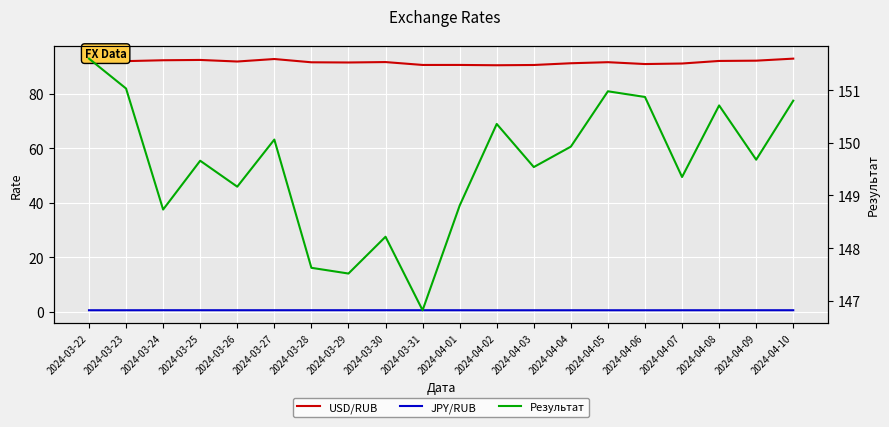

What is the label of the 8th point from the right?

2024-04-03